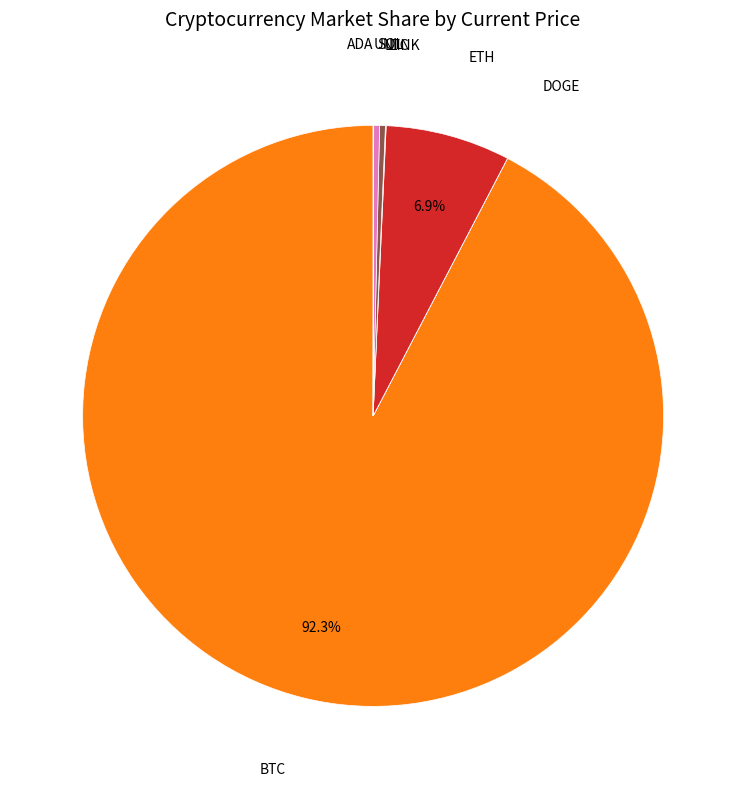

Is there any slice that represents more than half of the pie?

Yes